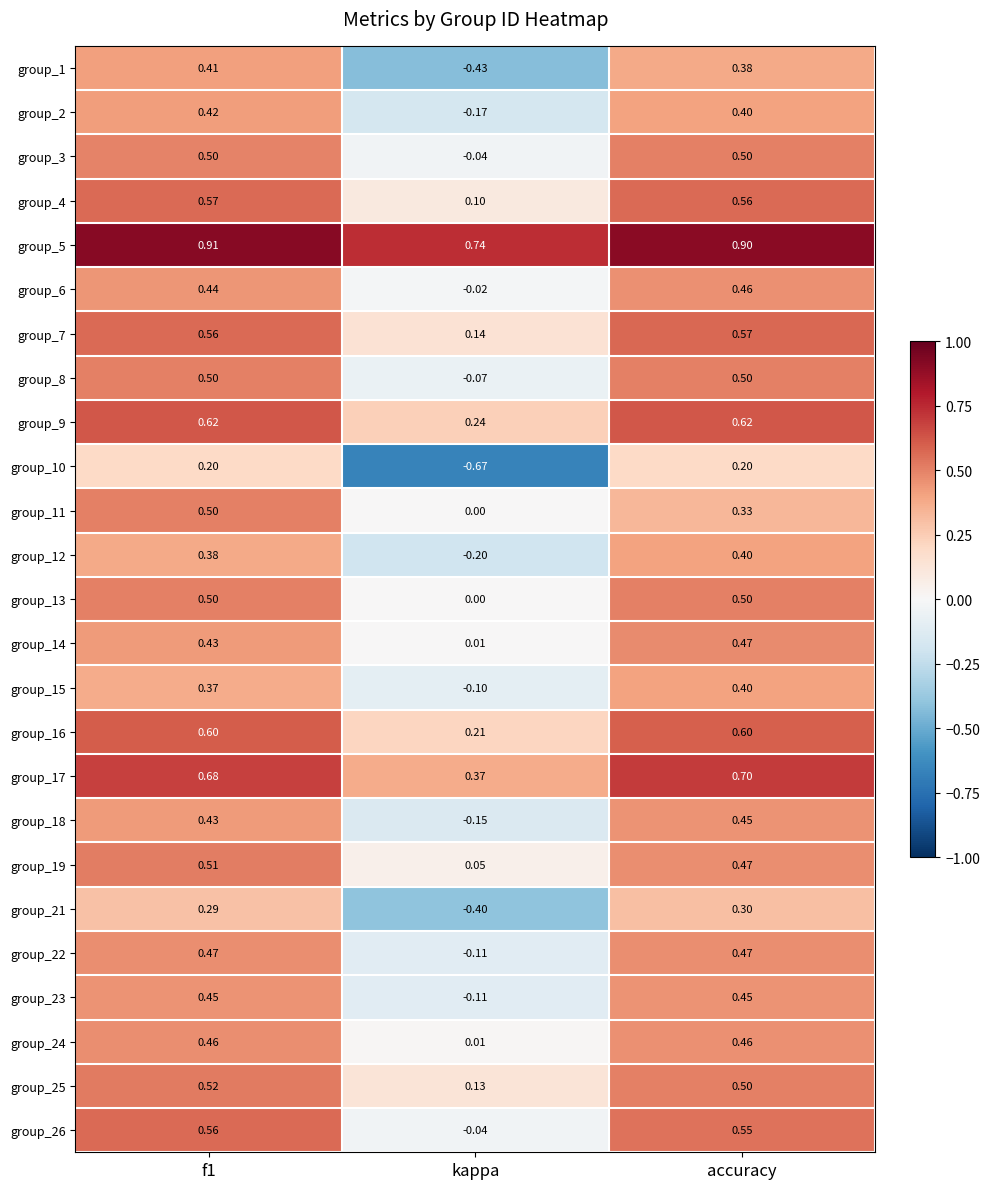

Which label corresponds to the smallest value in the chart?

kappa